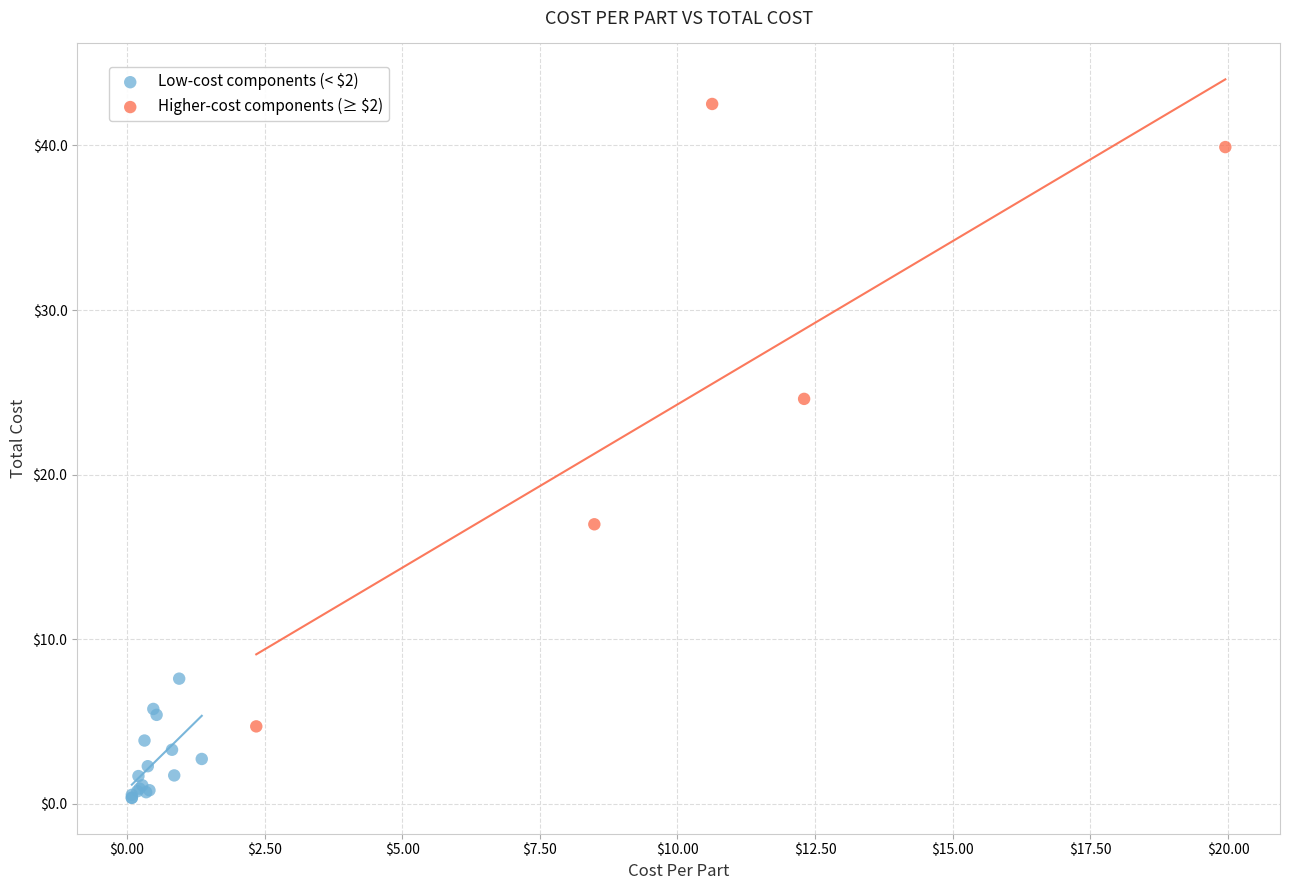

Which series contains the highest Y value?

Higher-cost components (≥ $2)